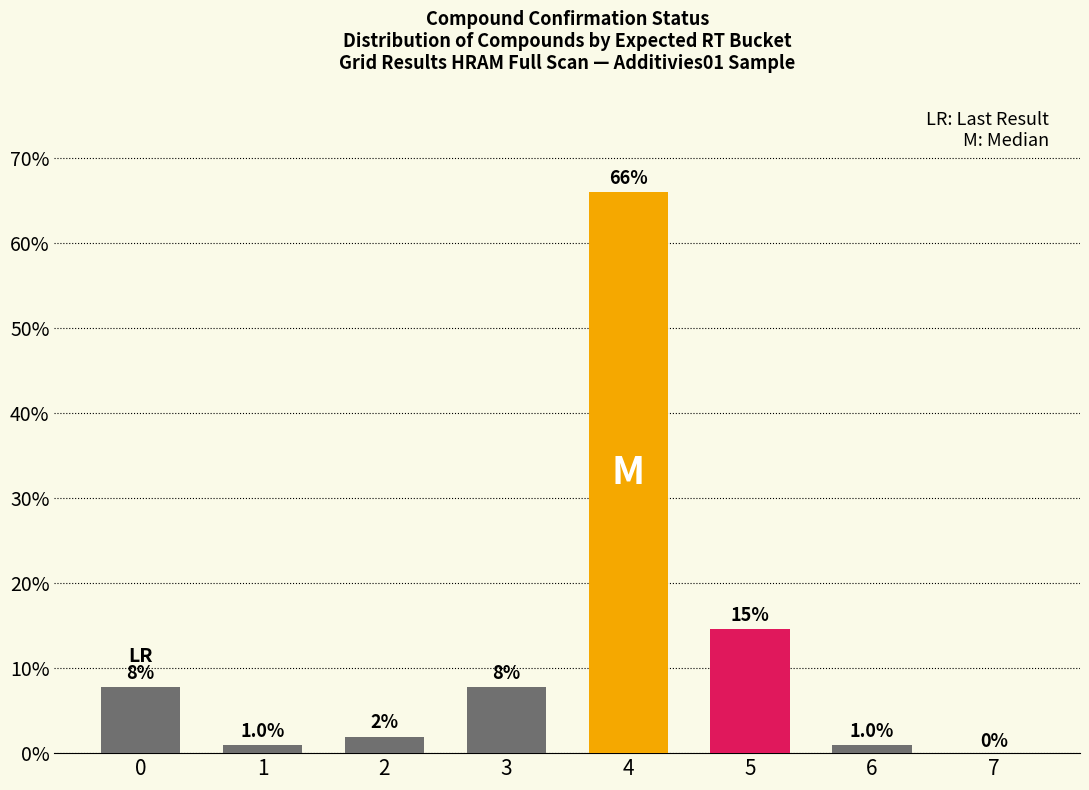

Between 6 and 7, which is larger?

6